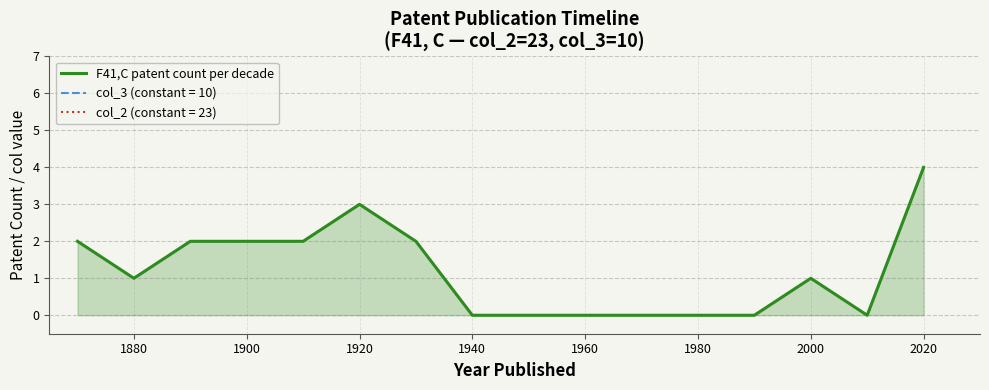

What is the maximum value for F41,C patent count per decade?

4